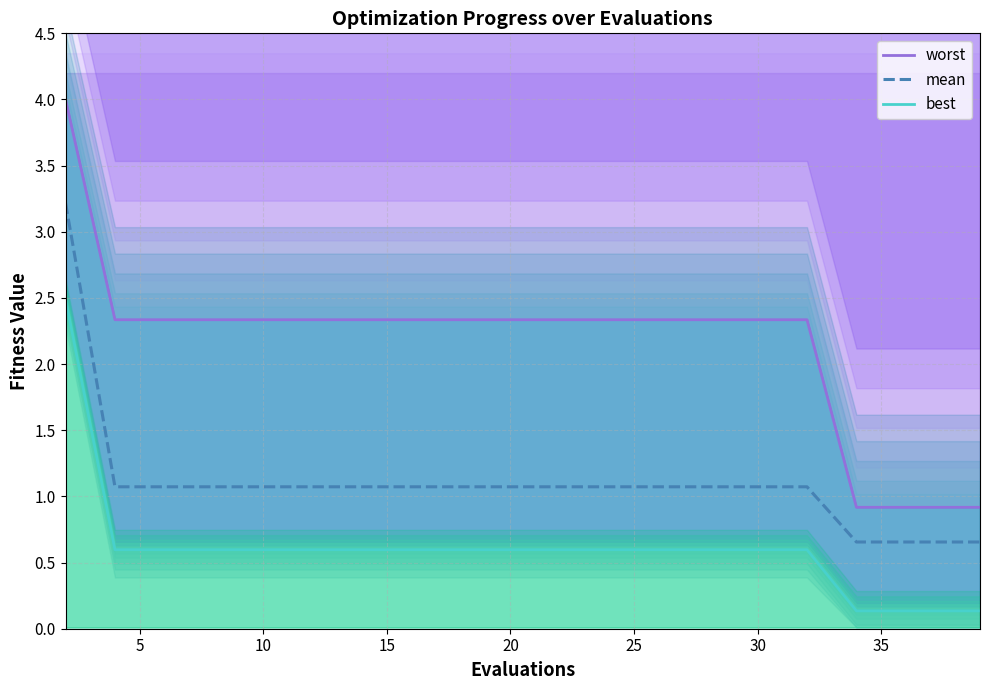

What is the value of the mean point at the 15th from the left?

1.1